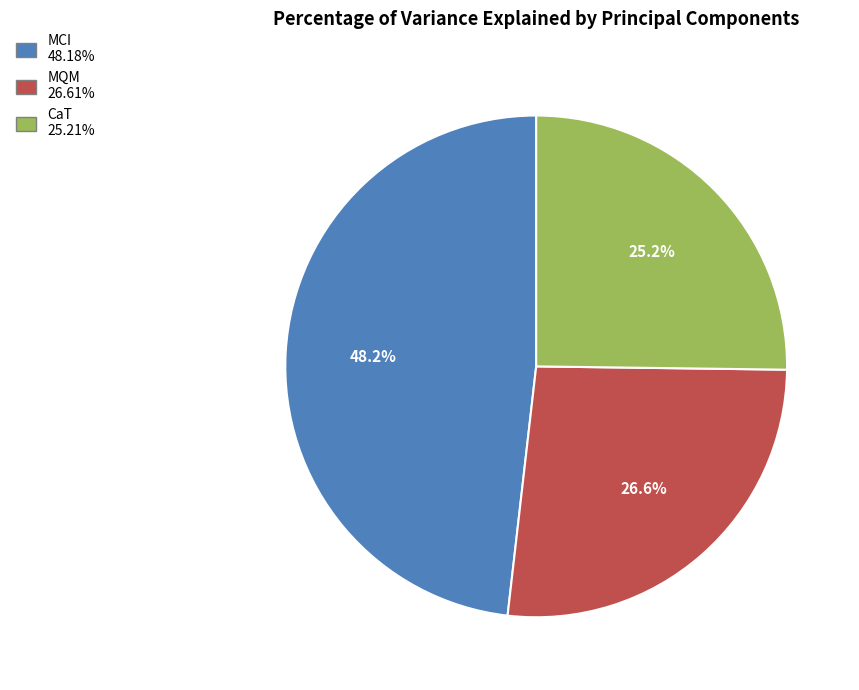

Is there a majority slice in this chart?

No